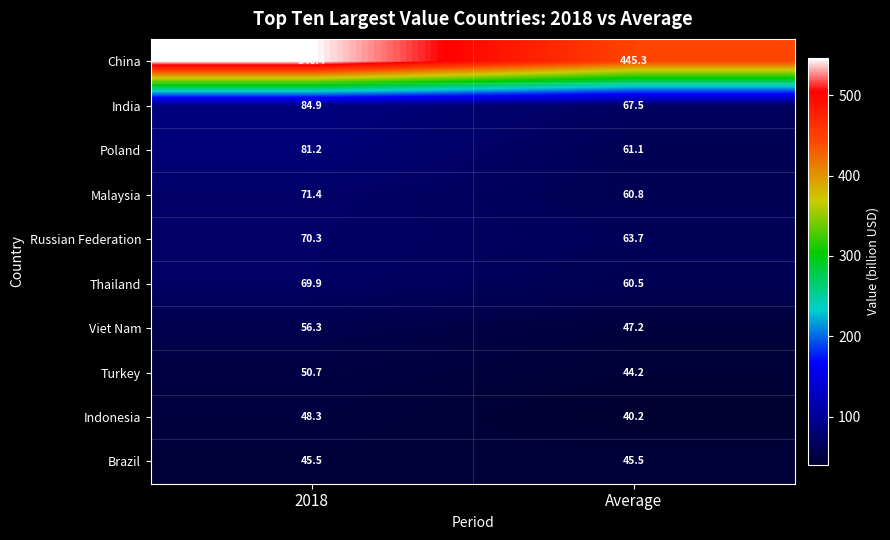

Between 2018 and Average, which series saw the biggest shift?

China